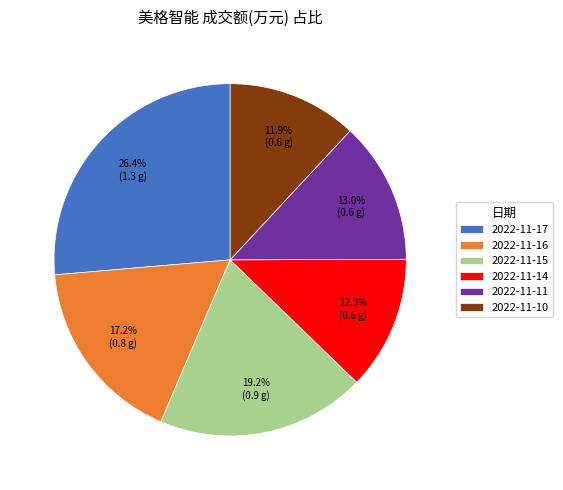

Does 2022-11-11 represent more than half of the total?

No